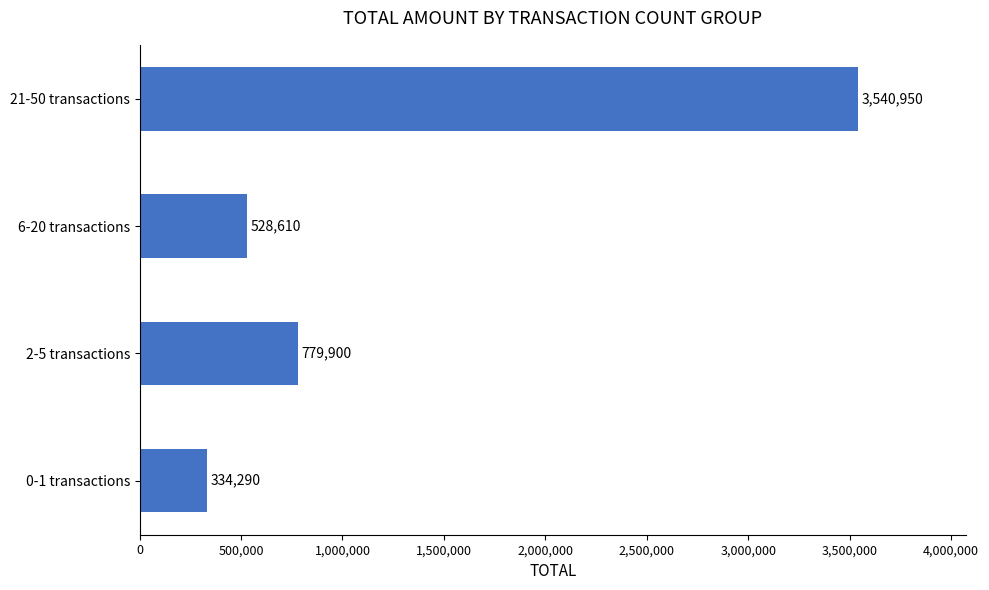

Where is the data nearest to the value 1937620?

2-5 transactions